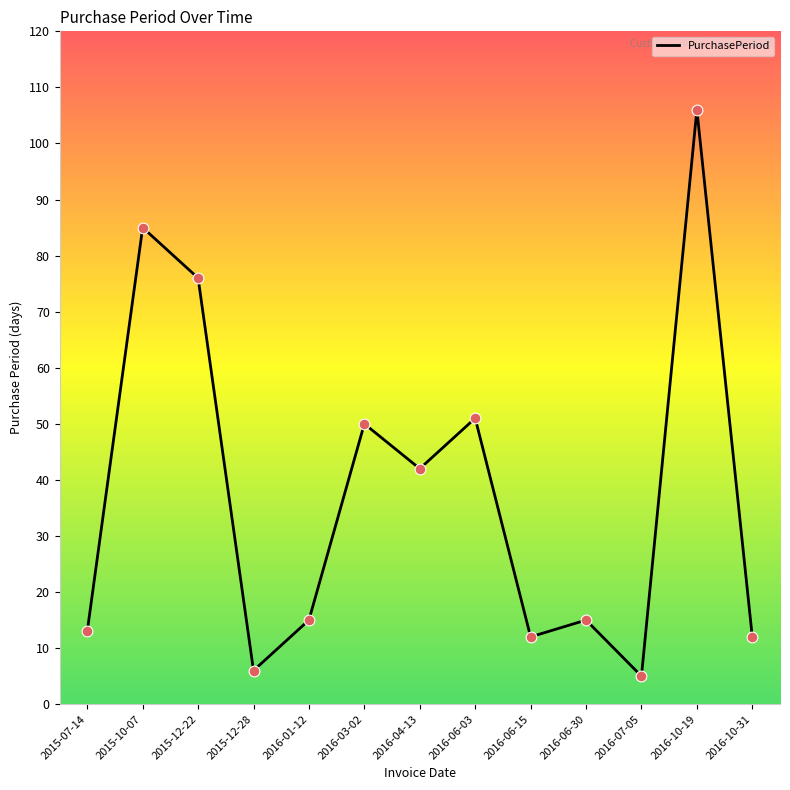

Which has a higher value, 2016-07-05 or 2015-10-07?

2015-10-07